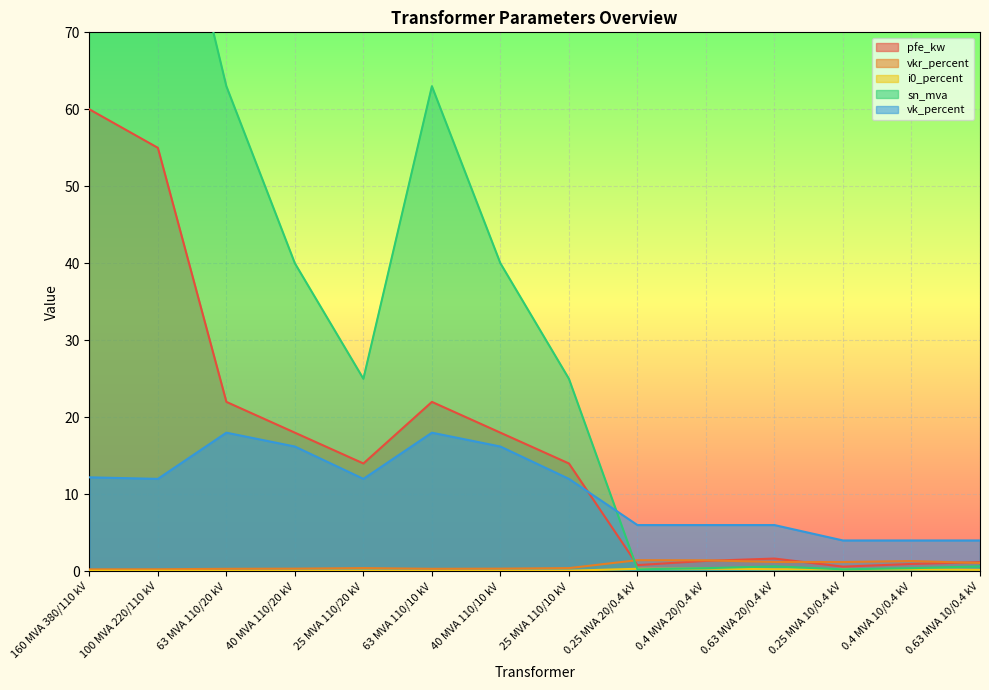

What is the difference between the sn_mva values at 100 MVA 220/110 kV and 0.25 MVA 20/0.4 kV?

99.8